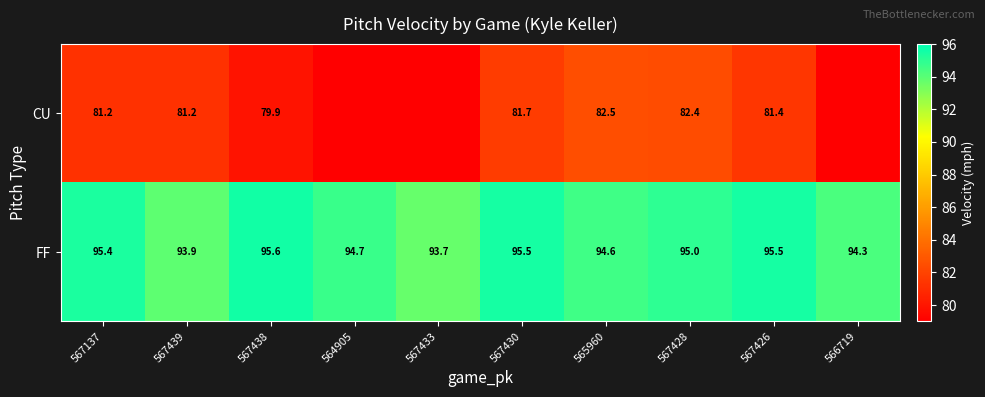

What is the difference between the highest and lowest values at 567137?

14.2